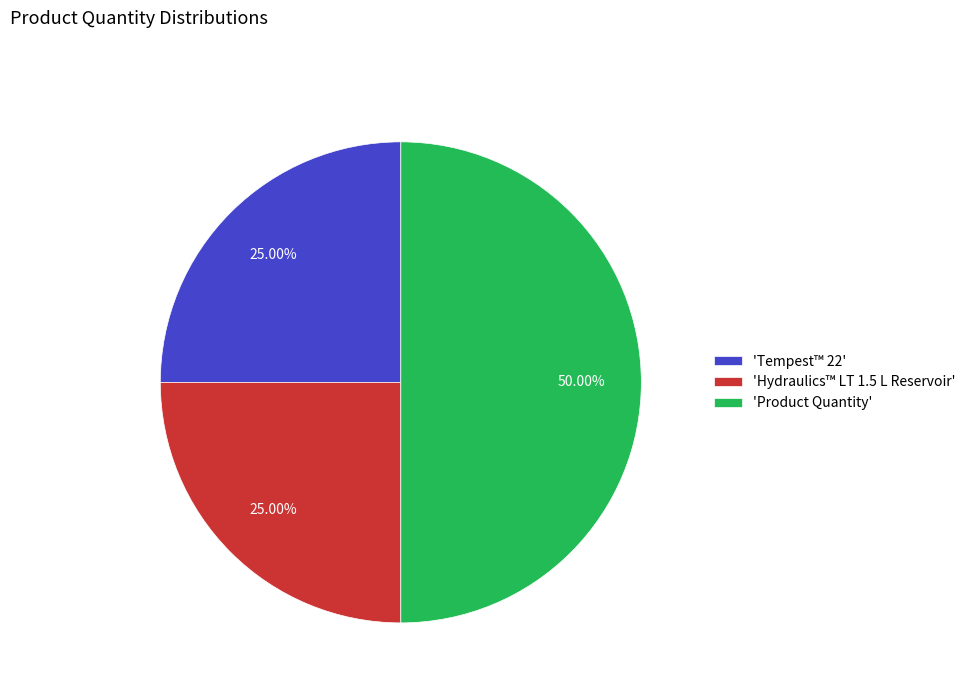

Which slice is the largest?

'Product Quantity'